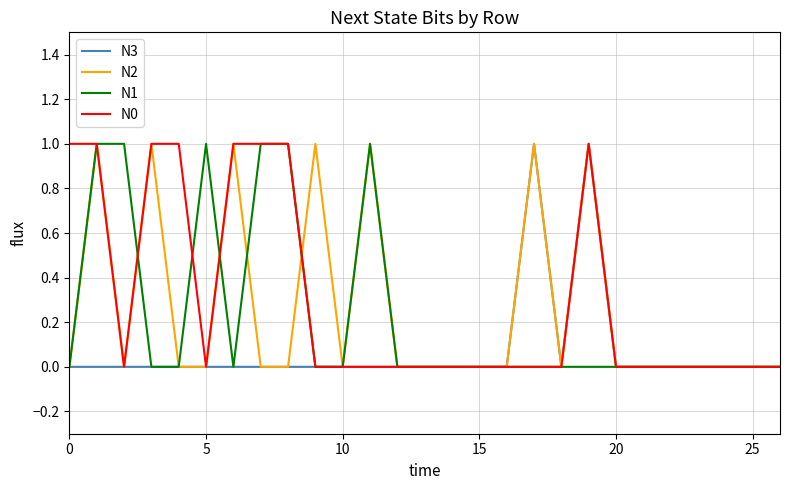

How many lines are shown in the chart?

4